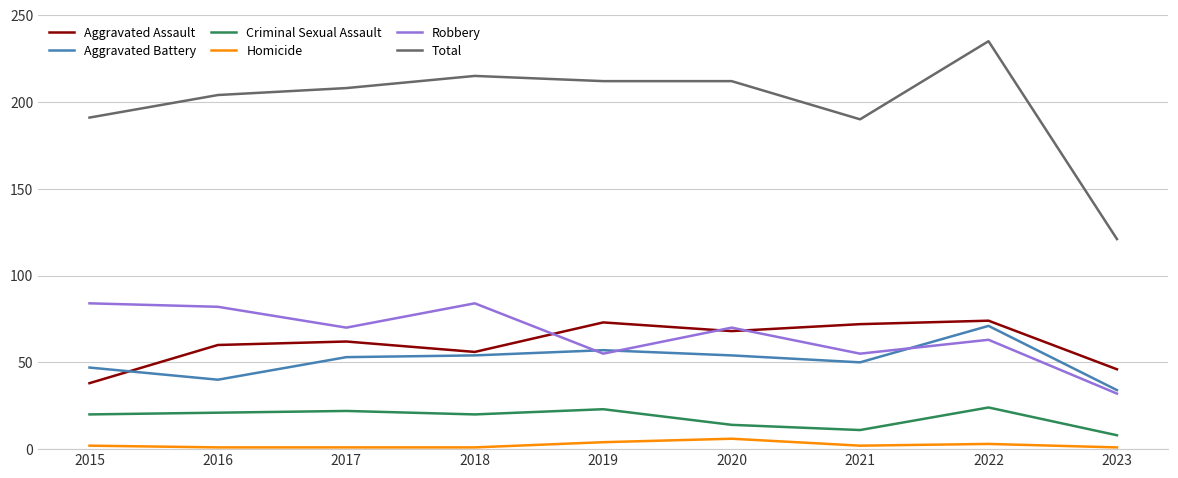

The Total series shows 204 at 2016. True or false?

True